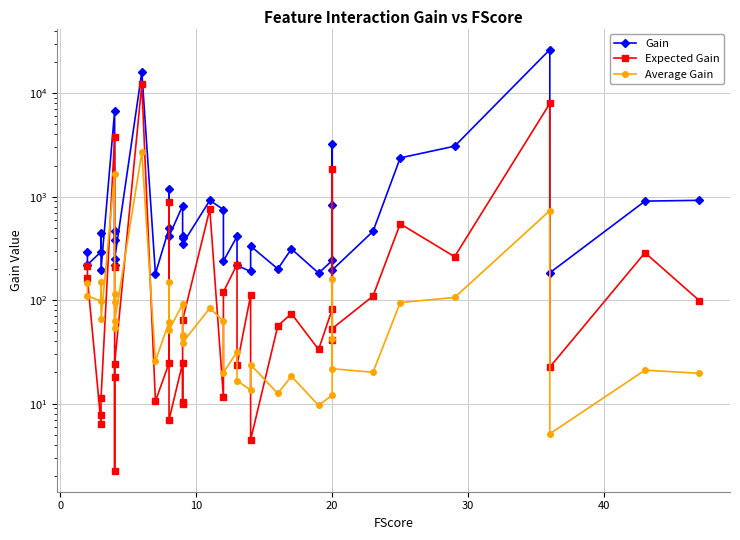

Reading left to right, list all the values displayed in this chart.

Gain: 290.9	220.2	293.2	449.1	197.2	6675.8	382.9	463.8	217.6	249.0	16053.9	180.3	493.4	1197.4	413.7	819.9	394.8	417.4	350.1	922.1	750.8	238.5	413.0	216.8	189.3	333.4	200.6	312.9	182.6	241.8	833.9	3235.1	195.7	462.4	2372.3	3077.9	26407.5	183.9	906.4	923.1
Expected Gain: 214.1	162.1	6.4	7.8	11.2	3799.9	211.5	2.2	17.9	24.3	12197.8	10.5	24.6	888.3	7.0	24.7	10.5	10.0	64.3	758.8	11.5	120.3	220.9	23.7	111.3	4.5	56.5	74.1	33.4	82.0	40.9	1864.4	53.1	109.6	546.8	263.1	7965.9	22.6	287.5	98.9
Average Gain: 145.4	110.1	97.8	149.7	65.8	1668.9	95.7	115.9	54.4	62.2	2675.7	25.8	61.7	149.7	51.7	91.1	43.9	46.4	38.9	83.8	62.6	19.9	31.8	16.7	13.5	23.8	12.5	18.4	9.6	12.1	41.7	161.8	21.7	20.1	94.9	106.1	733.5	5.1	21.1	19.6